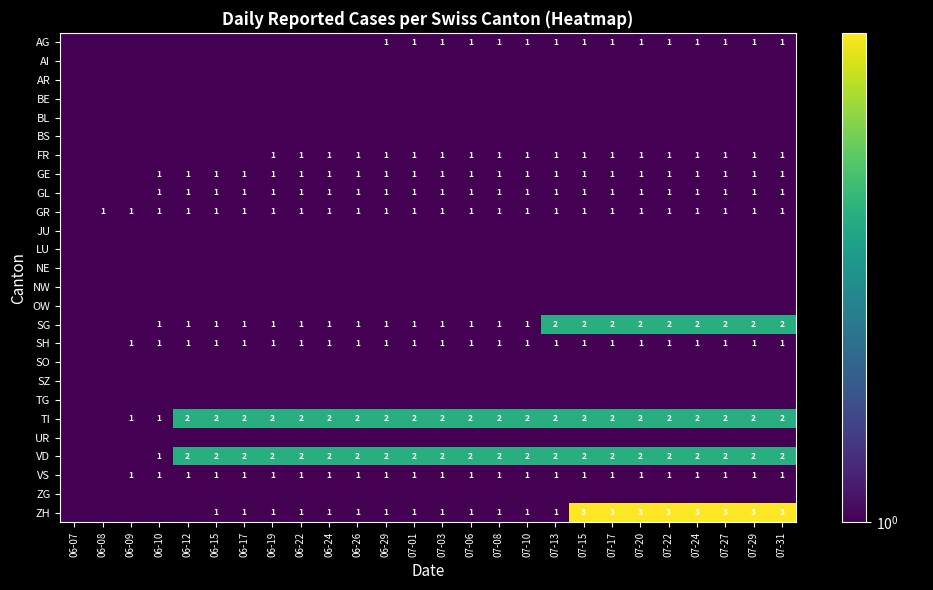

Is the value of TI at 06-19 greater than the value of AG at 07-06?

Yes